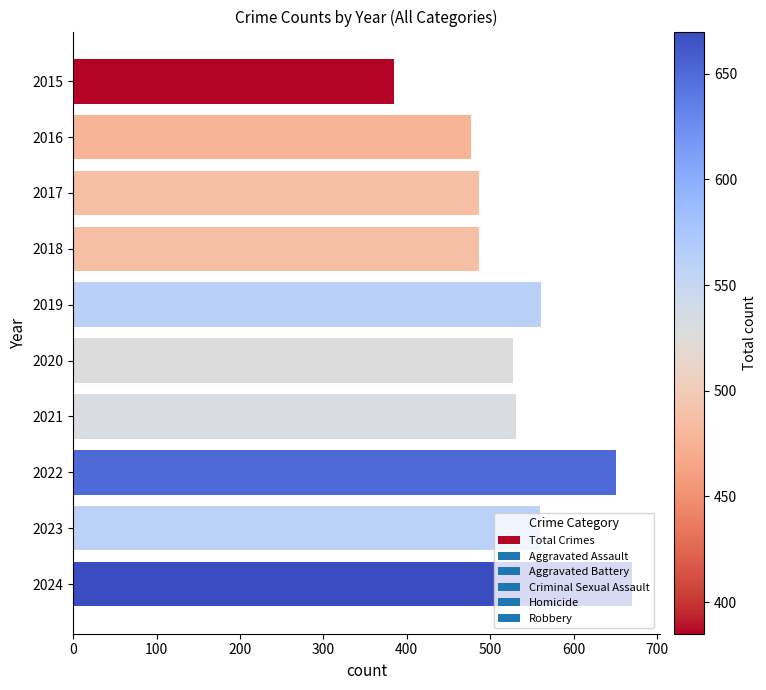

What is the value of the 6th bar from the top?

527